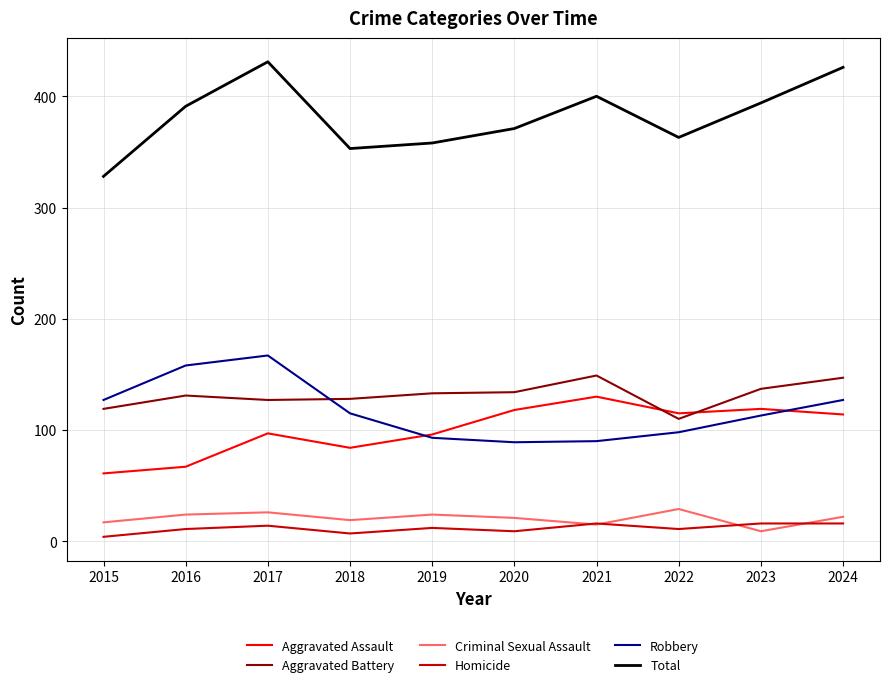

What is the sum of all Aggravated Battery values?

1315